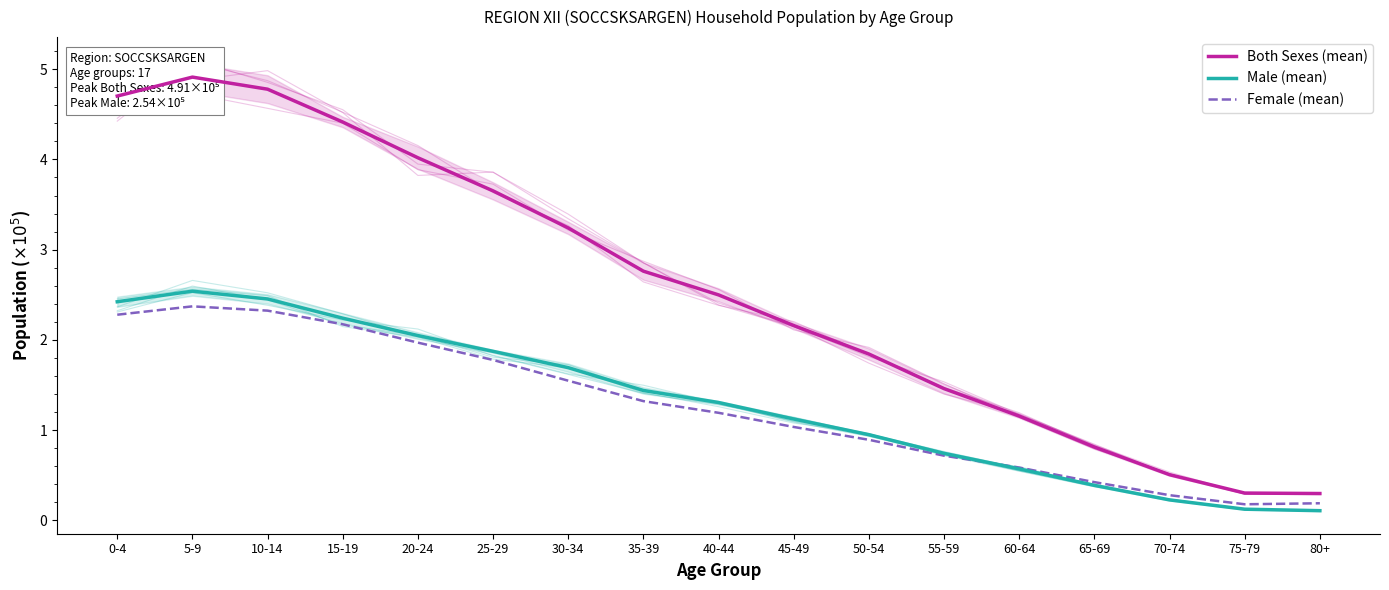

What is the total value across all series at 80+?

0.6